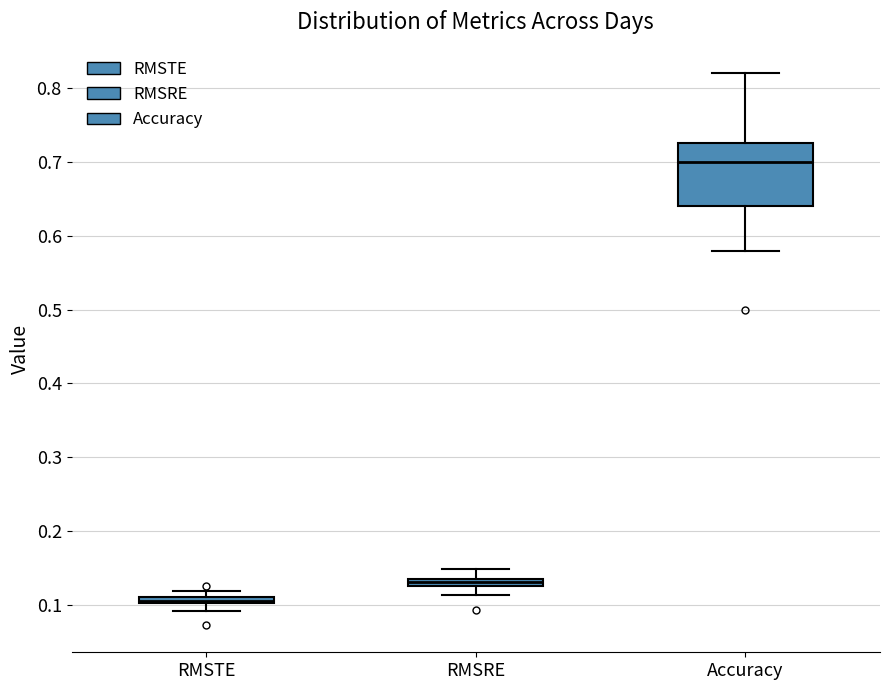

Which box is the tallest, from its lower edge to its upper edge?

Accuracy